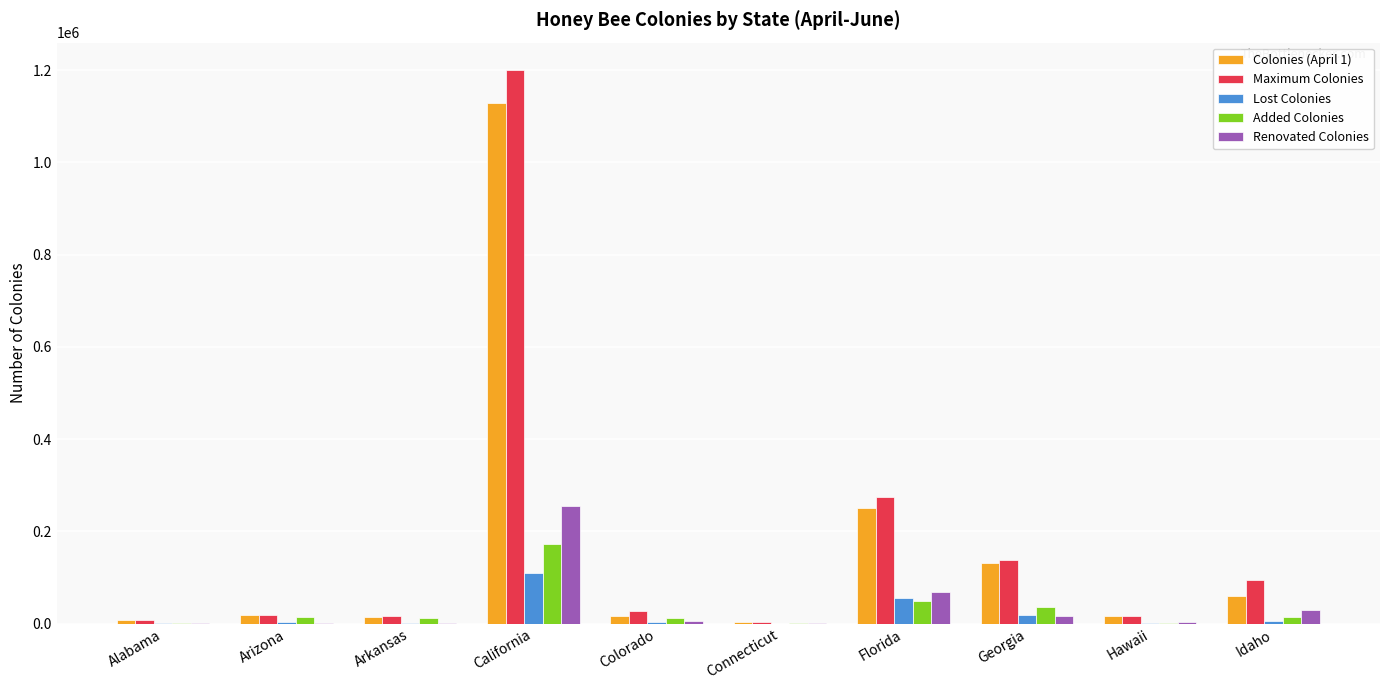

What is the total value across all series at Colorado?

63700